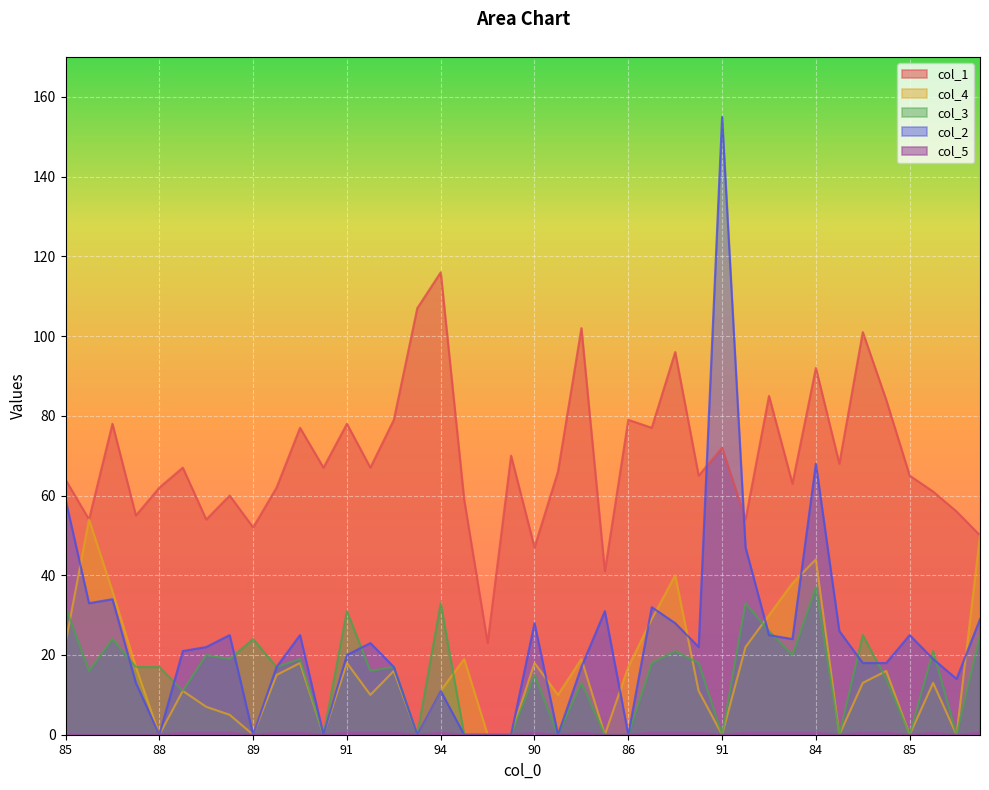

Rank the series by their maximum value, from highest to lowest.

col_2, col_1, col_4, col_3, col_5